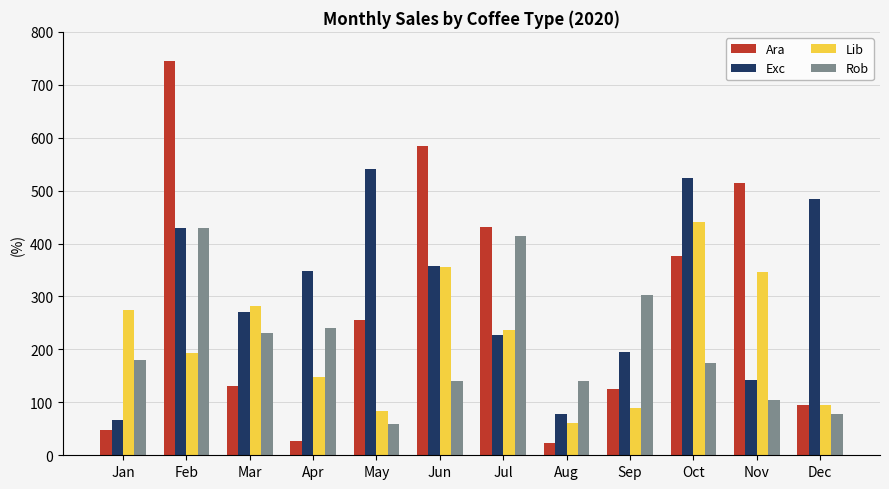

Which series changed the most between Jan and May?

Exc